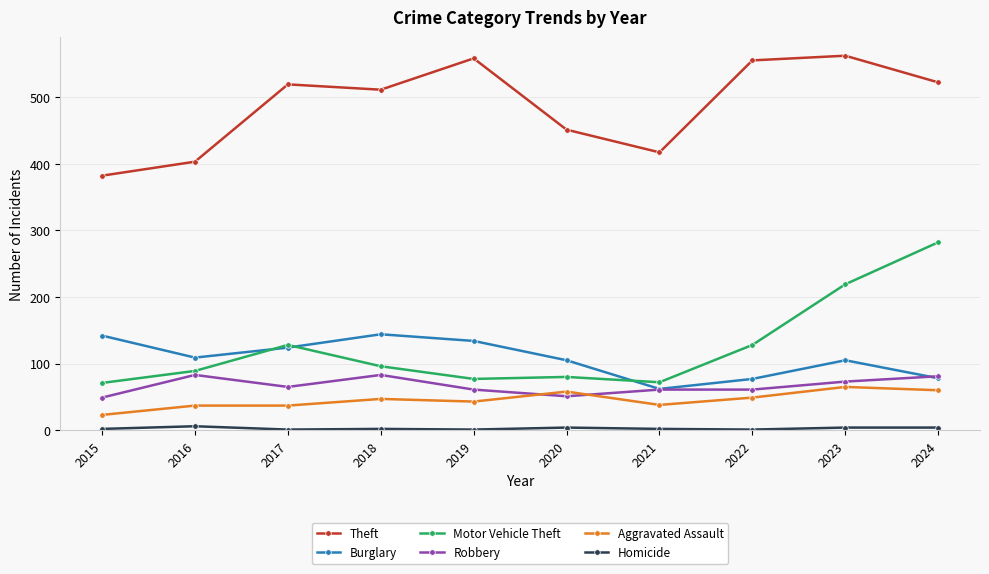

Which series has the widest spread of values?

Motor Vehicle Theft